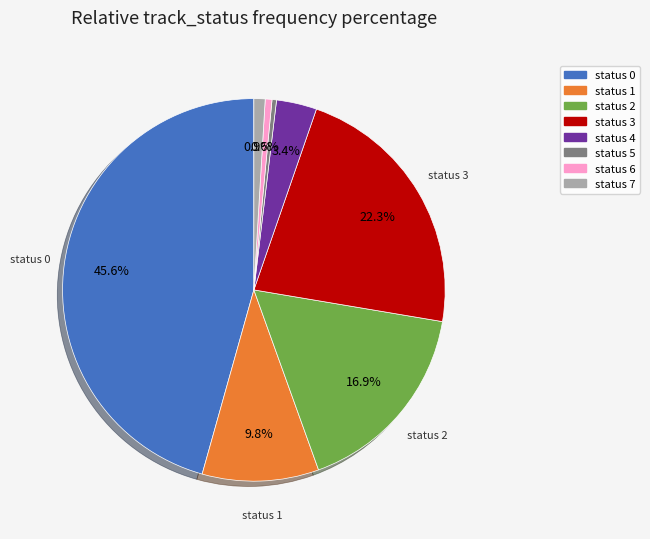

Which has a higher value, status 0 or status 6?

status 0